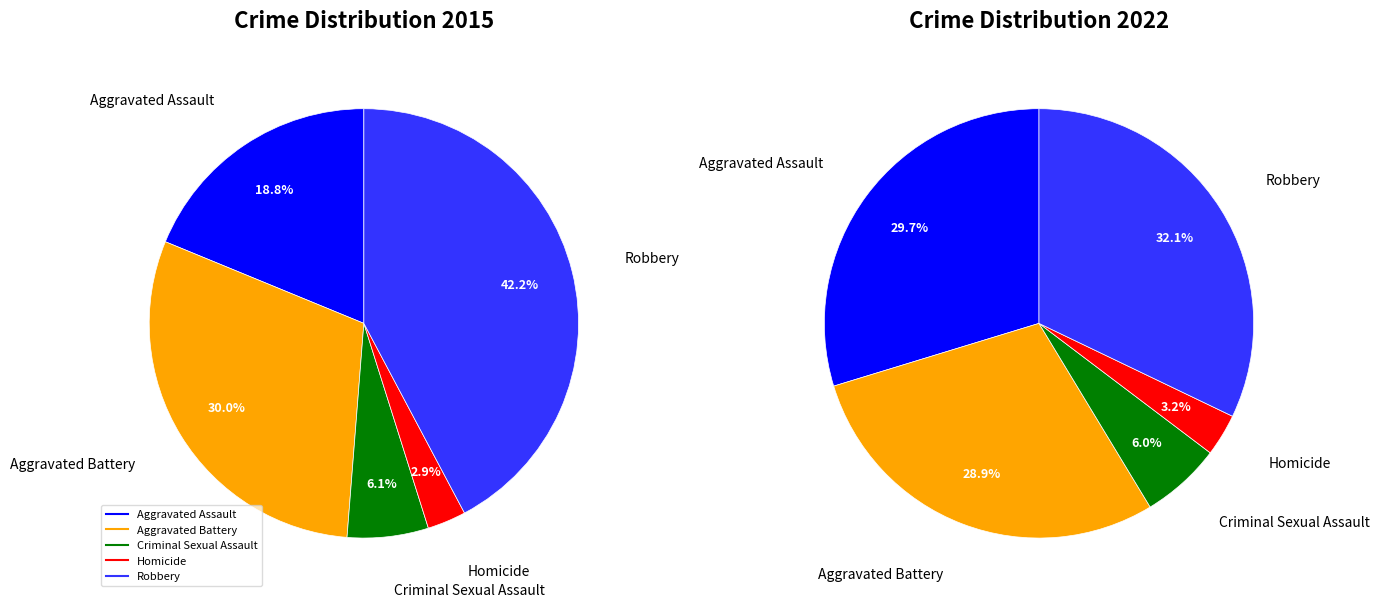

What percentage is the values_2015 slice, to the nearest percent?

19%